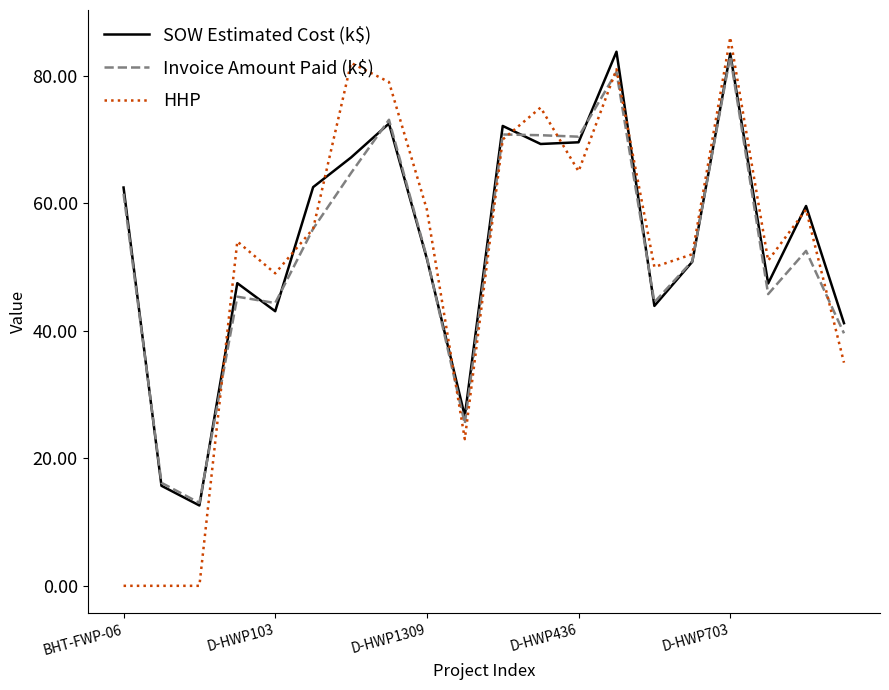

List the series in order of their overall mean, lowest first.

HHP, Invoice Amount Paid (k$), SOW Estimated Cost (k$)